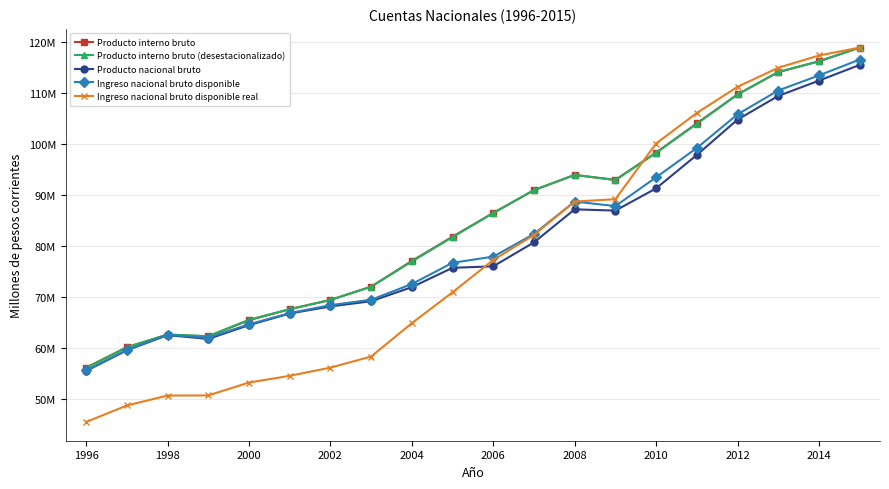

What are all the series names shown in the legend?

Producto interno bruto, Producto interno bruto (desestacionalizado), Producto nacional bruto, Ingreso nacional bruto disponible, Ingreso nacional bruto disponible real